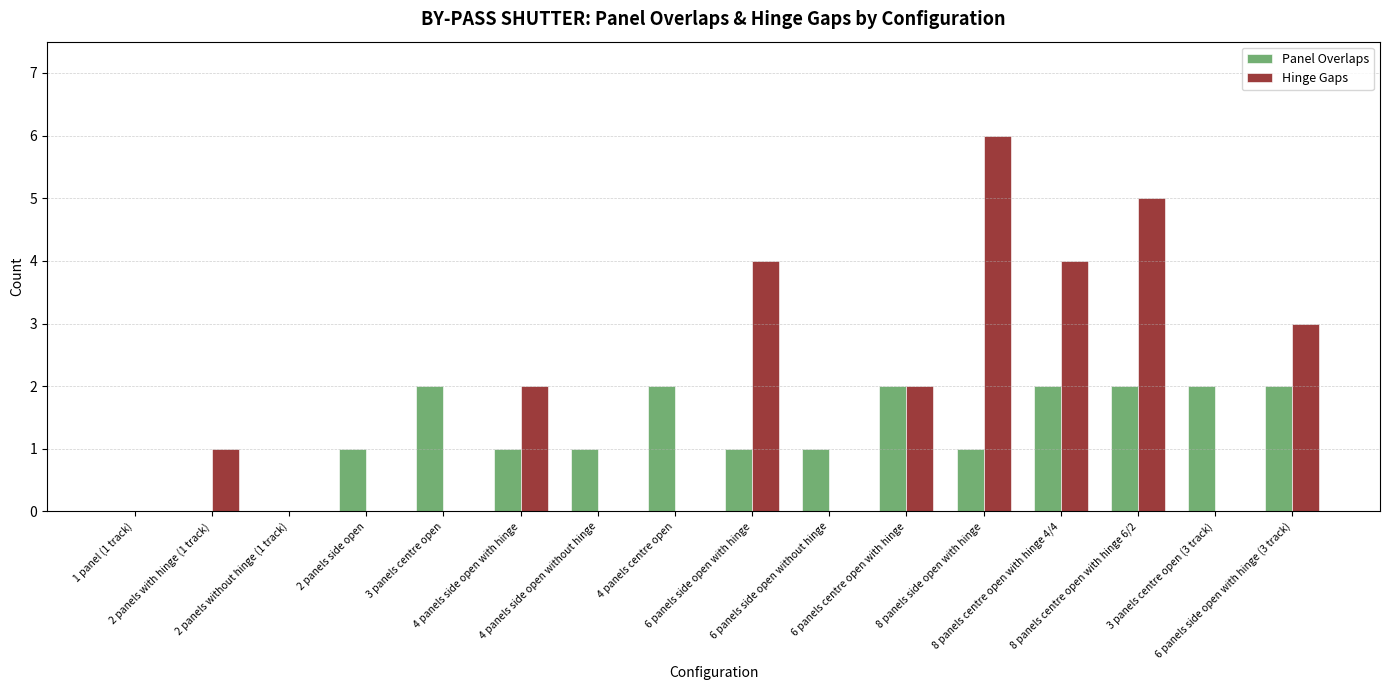

Reading right to left, what are all the values shown in this chart?

Panel Overlaps: 2	2	2	2	1	2	1	1	2	1	1	2	1	0	0	0
Hinge Gaps: 3	0	5	4	6	2	0	4	0	0	2	0	0	0	1	0